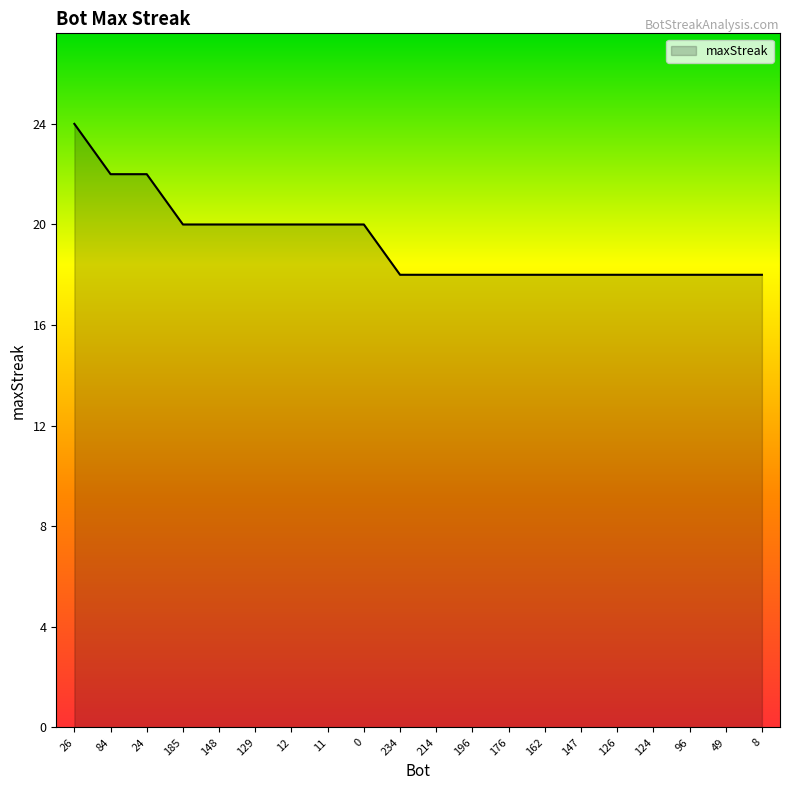

Is it true that the value at 0 is 20?

True